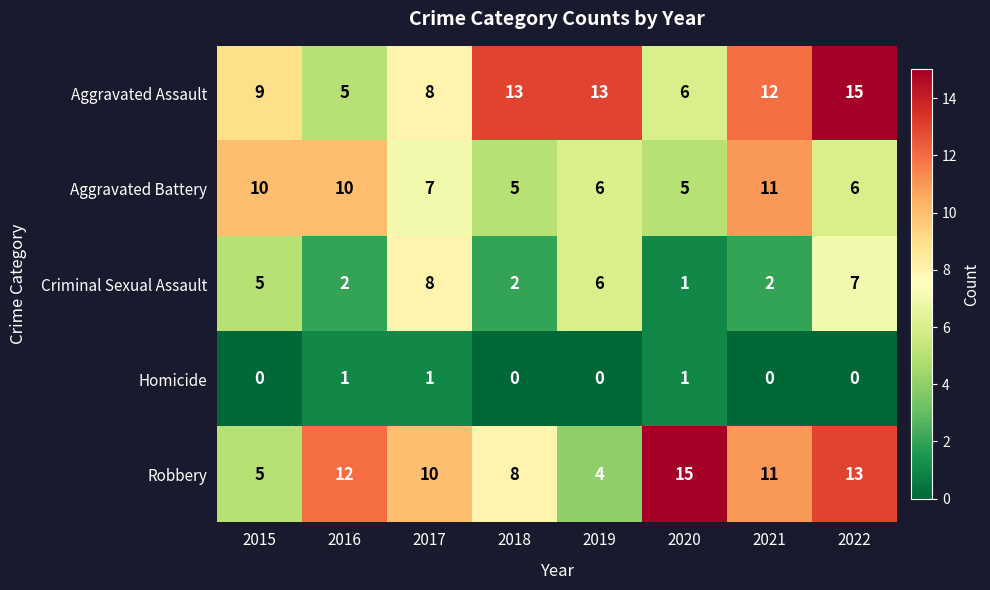

At 2018, list the series in order from largest to smallest.

Aggravated Assault, Robbery, Aggravated Battery, Criminal Sexual Assault, Homicide